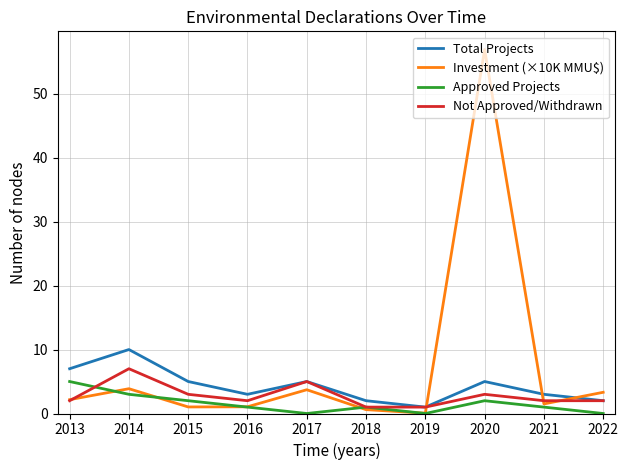

Between 2014 and 2015, which series saw the biggest shift?

Total Projects